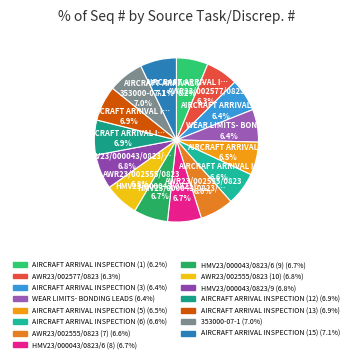

What percentage is the AWR23/002555/0823 (7) slice, to the nearest percent?

7%